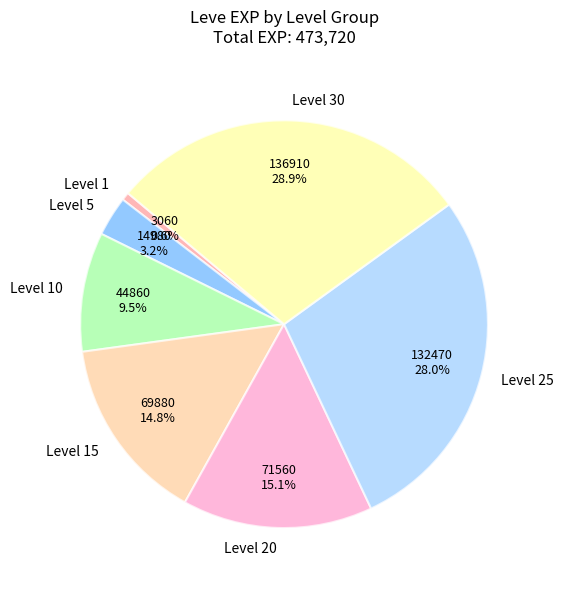

How many slices are in this pie chart?

7